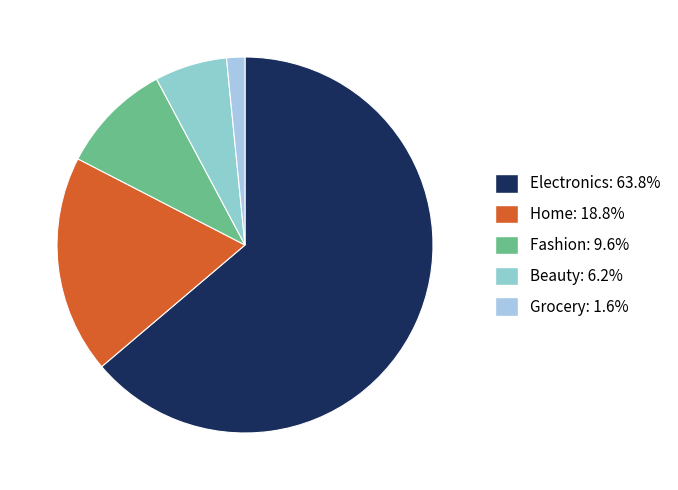

Between Grocery and Home, which is larger?

Home